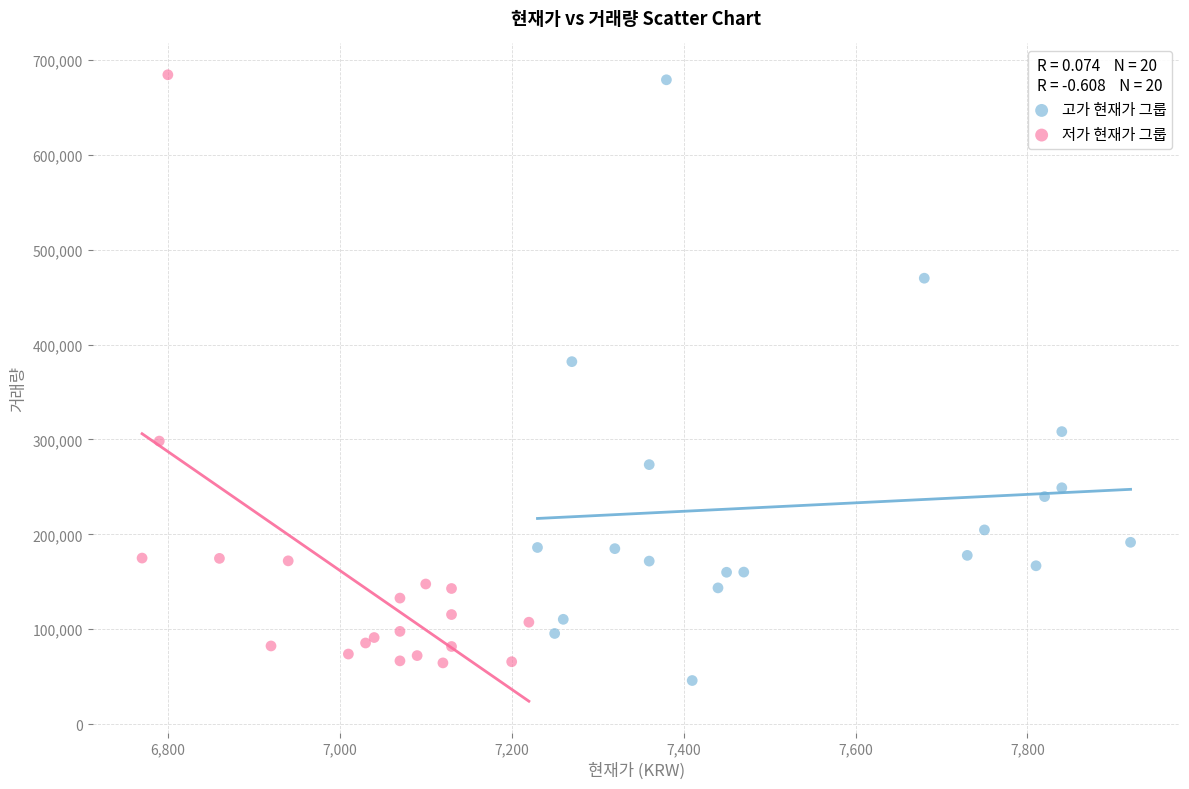

Which series reaches the minimum Y coordinate?

고가 현재가 그룹